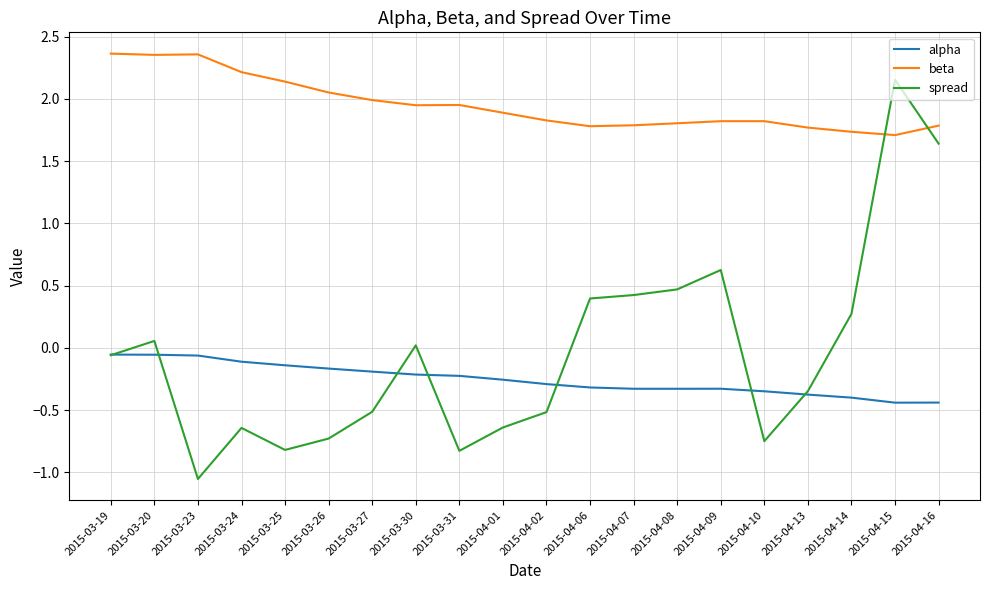

Rank the series at 2015-04-02 from highest to lowest value.

beta, alpha, spread